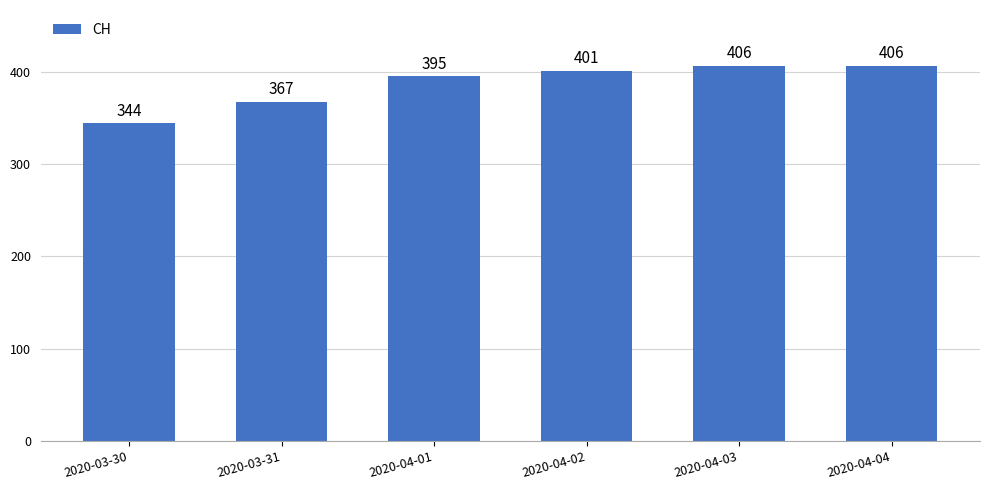

What is the approximate value at 2020-04-04?

406